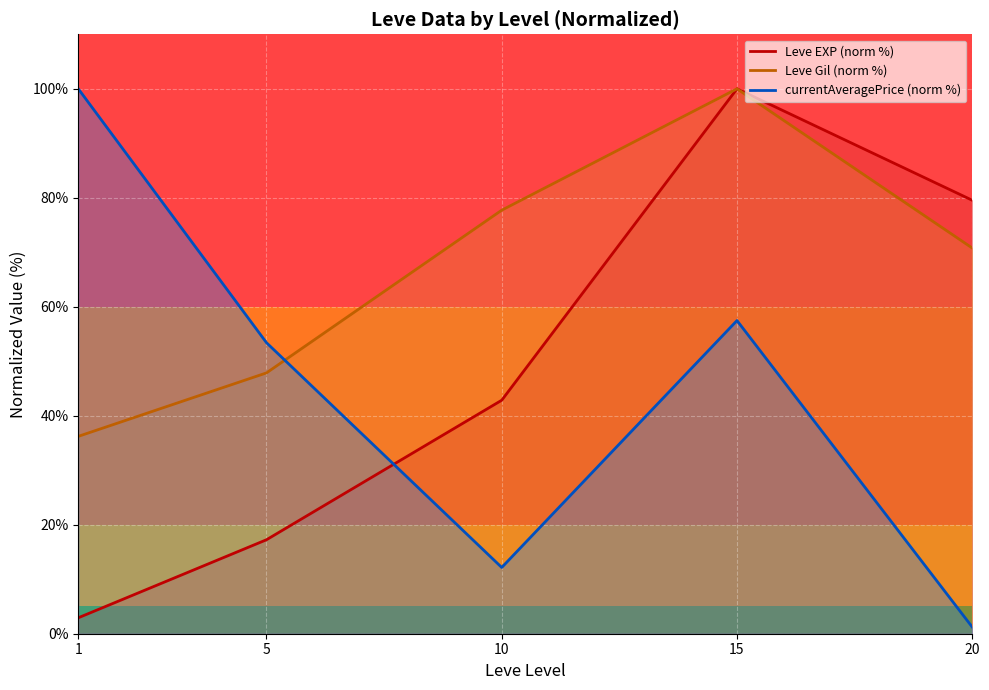

In Leve Gil (norm %), how many points are higher than both neighbors (excluding endpoints)?

1